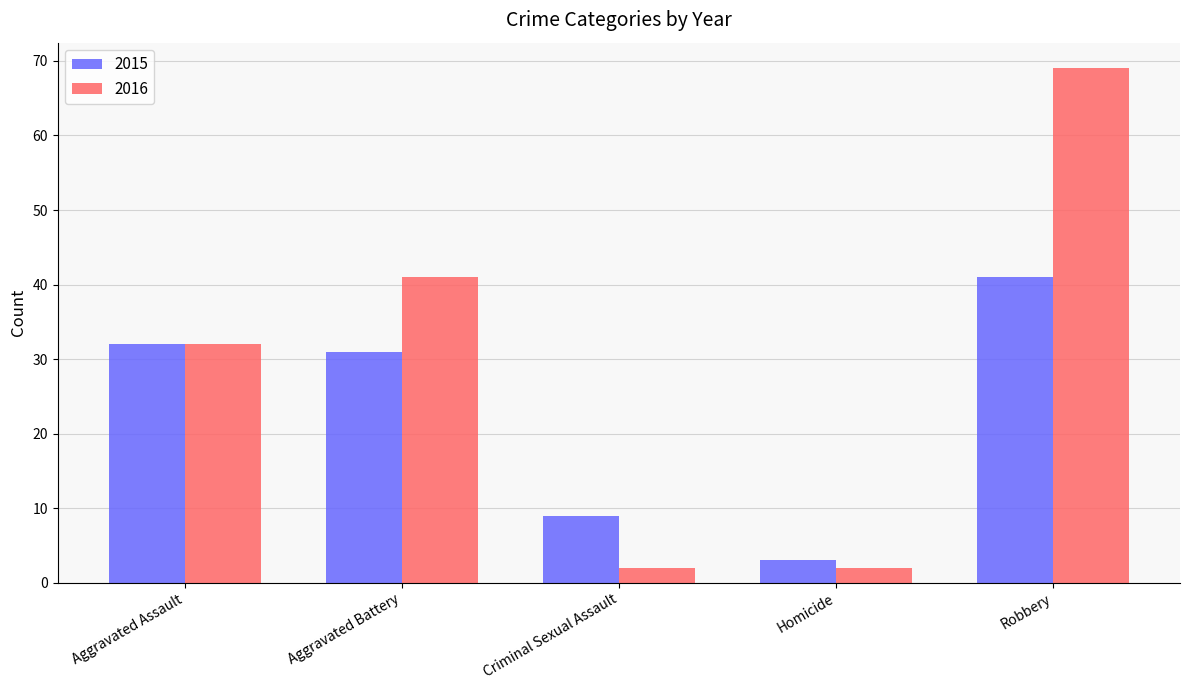

Which series changed the most between Criminal Sexual Assault and Homicide?

2015